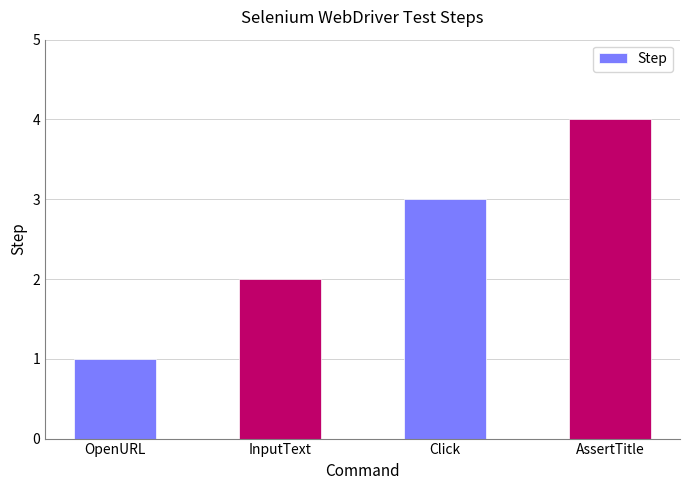

What is the approximate value at Click?

3